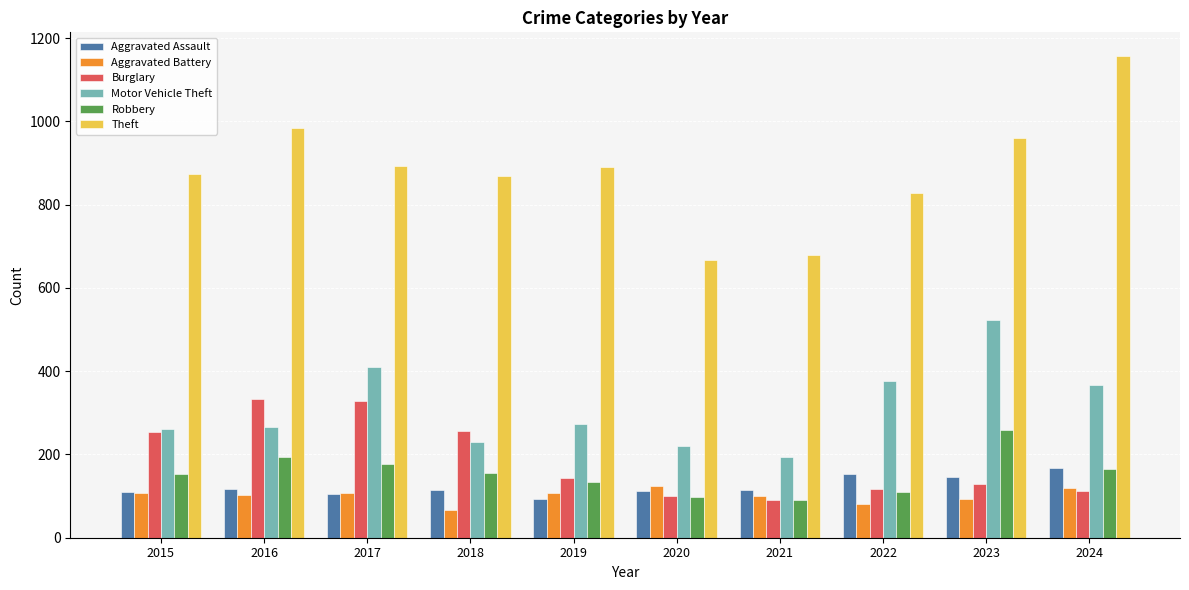

Are the bars horizontal?

No